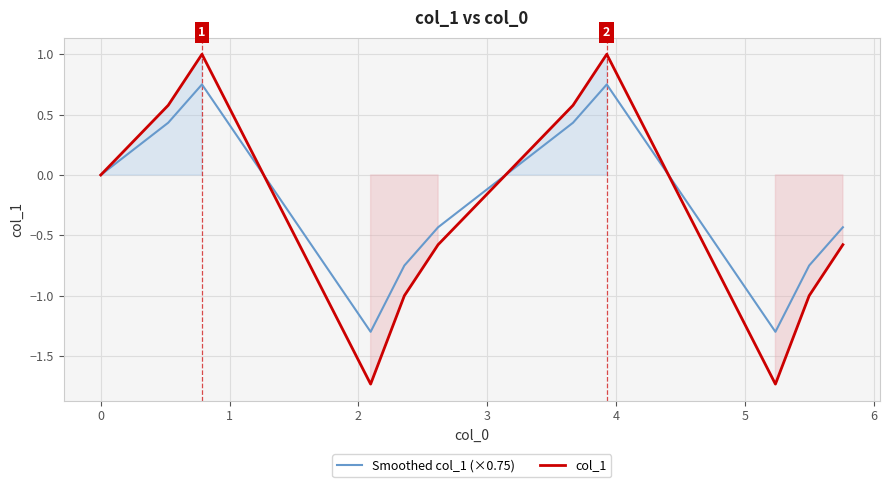

Reading right to left, list all the values displayed in this chart.

Smoothed col_1 (×0.75): -0.4	-0.8	-1.3	0.8	0.4	0.0	-0.4	-0.8	-1.3	0.8	0.4	0.0
col_1: -0.6	-1.0	-1.7	1.0	0.6	0.0	-0.6	-1.0	-1.7	1.0	0.6	0.0